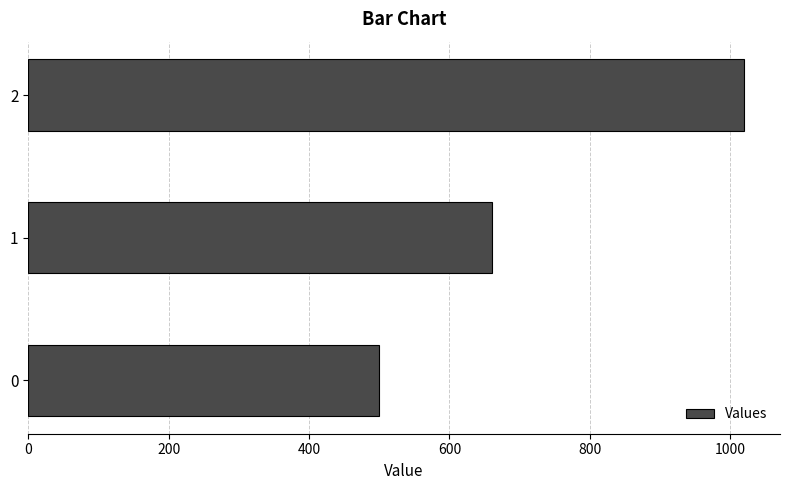

The value at 0 is 270. True or false?

False